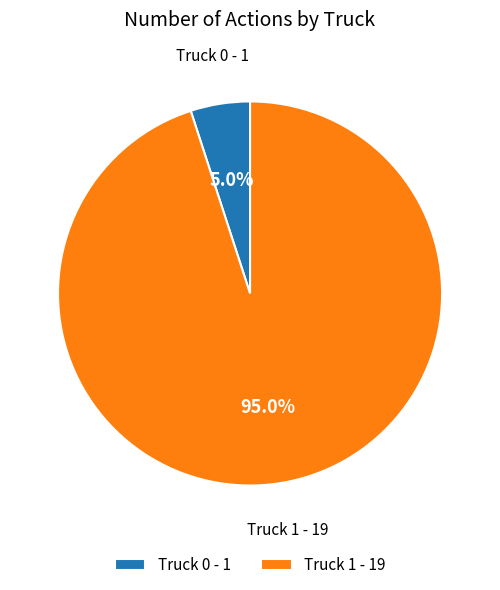

What percentage do Truck 1 and Truck 0 together represent?

100.0%